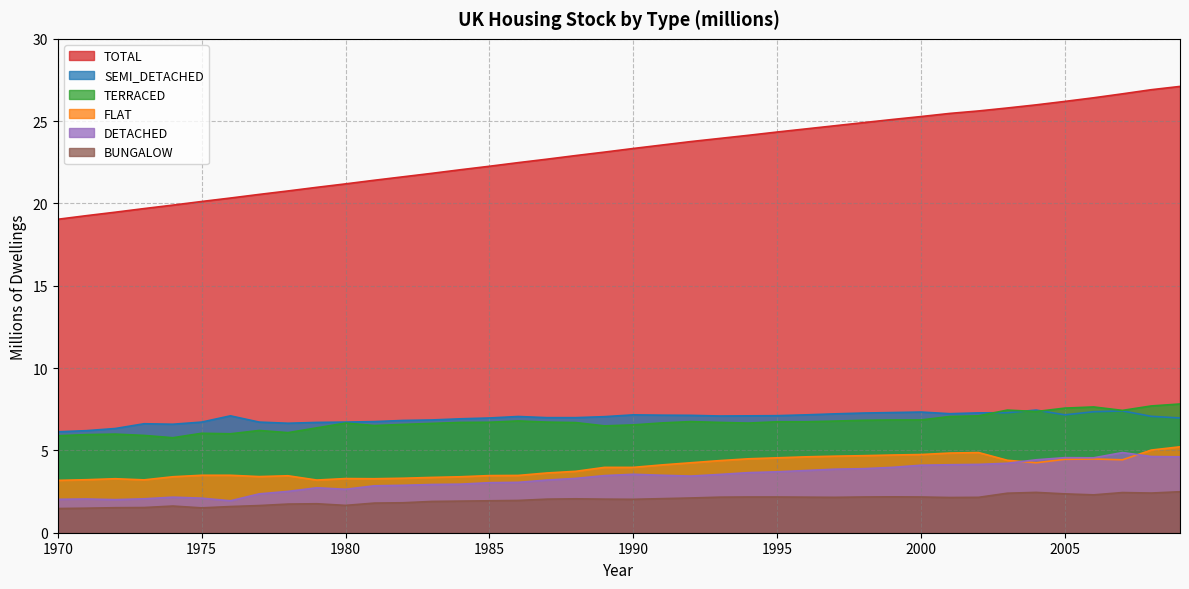

Where is FLAT nearest to the value 4?

1989